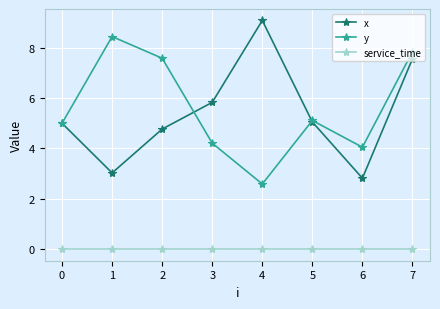

True or false: x and service_time cross at least once.

False